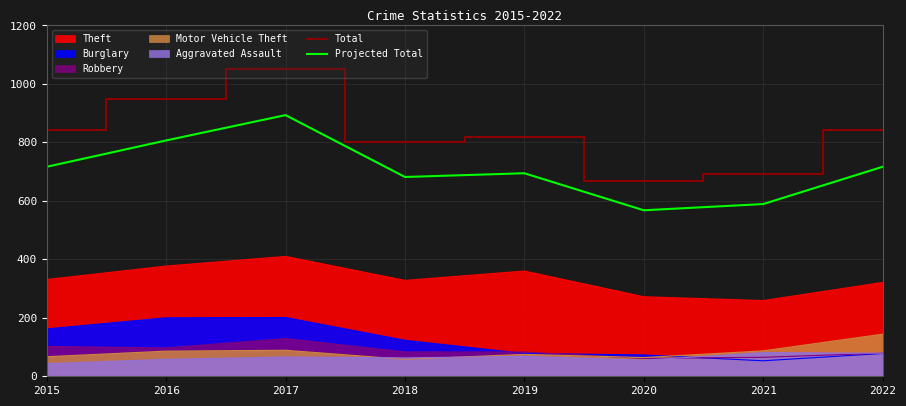

Which series has the widest spread of values?

Total